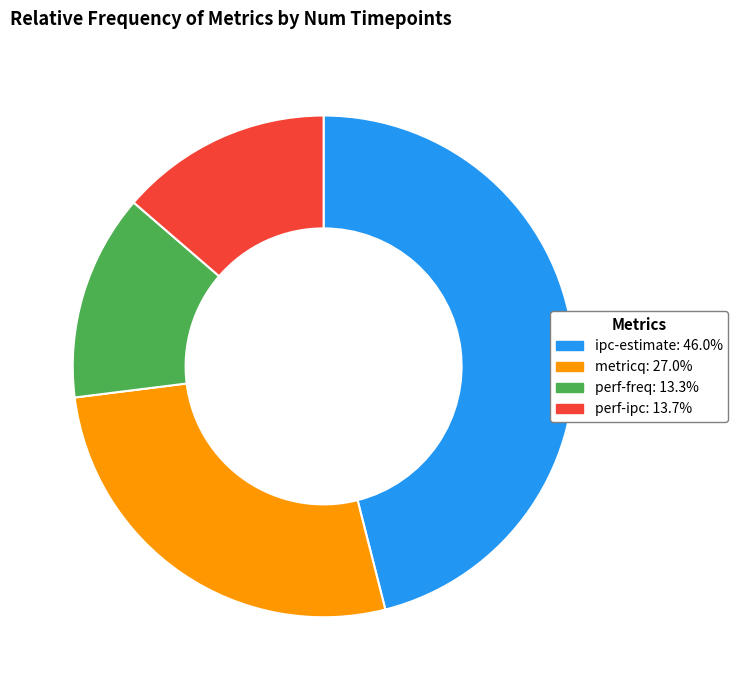

Approximately how many times larger is the value at metricq compared to perf-ipc?

2.0